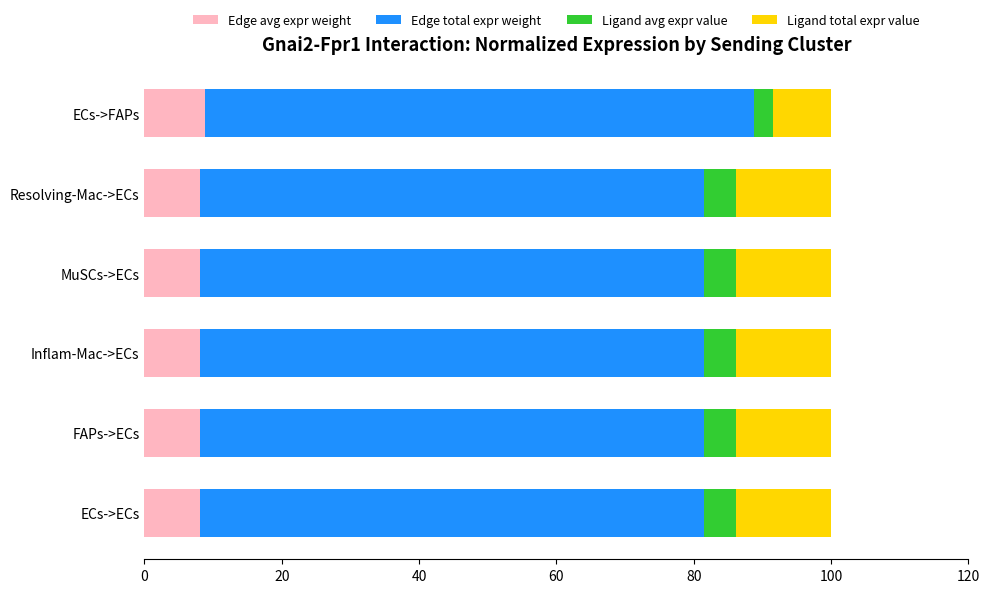

What is the highest value of the Edge avg expr weight series?

8.9